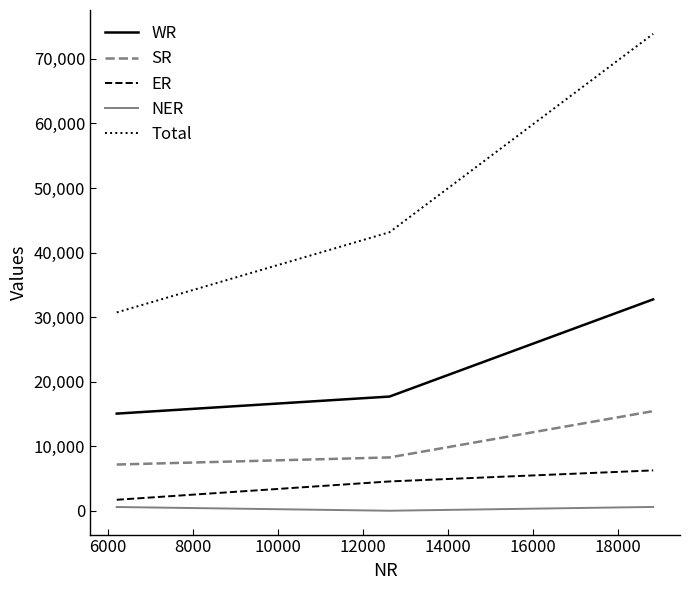

Which series has the largest range (max minus min)?

Total